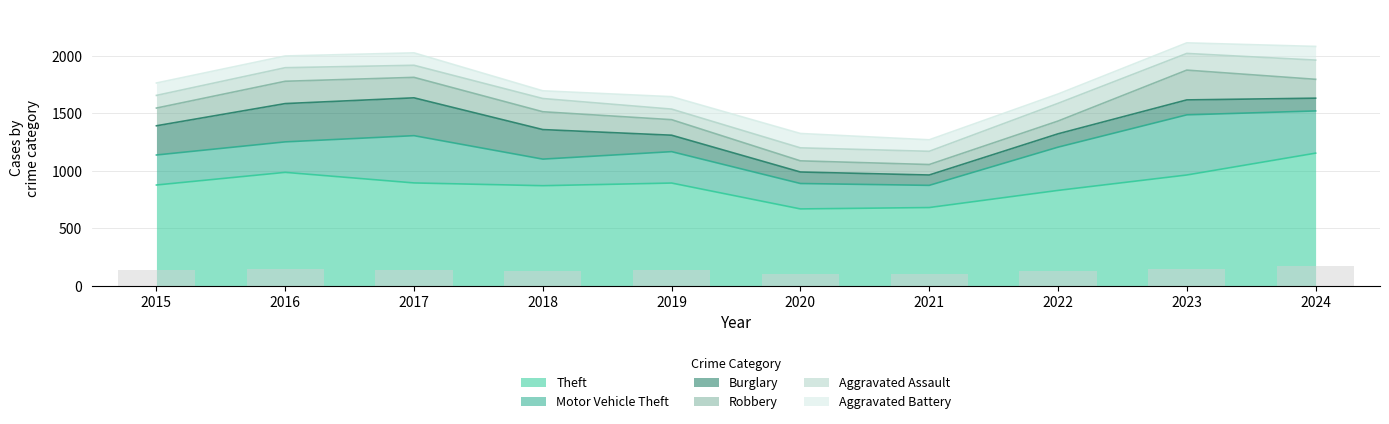

Rank the series by their maximum value, from highest to lowest.

Theft, Motor Vehicle Theft, Burglary, Robbery, Aggravated Assault, Aggravated Battery